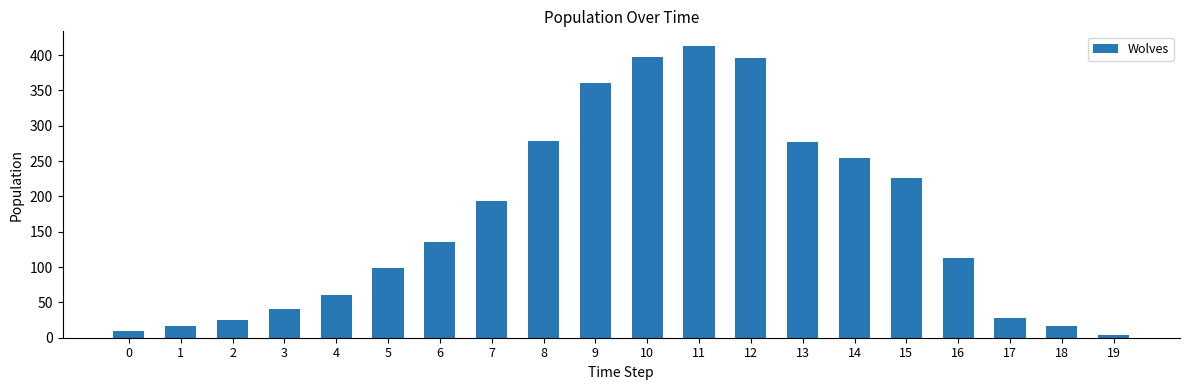

How many bars are there in total?

20